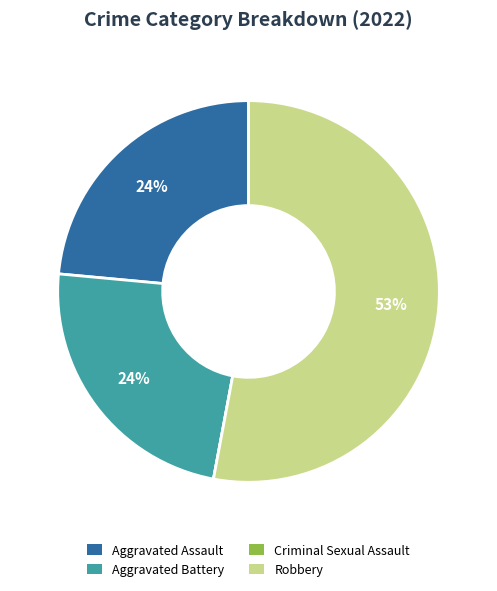

Is it true that Aggravated Battery is 36% of the pie?

False